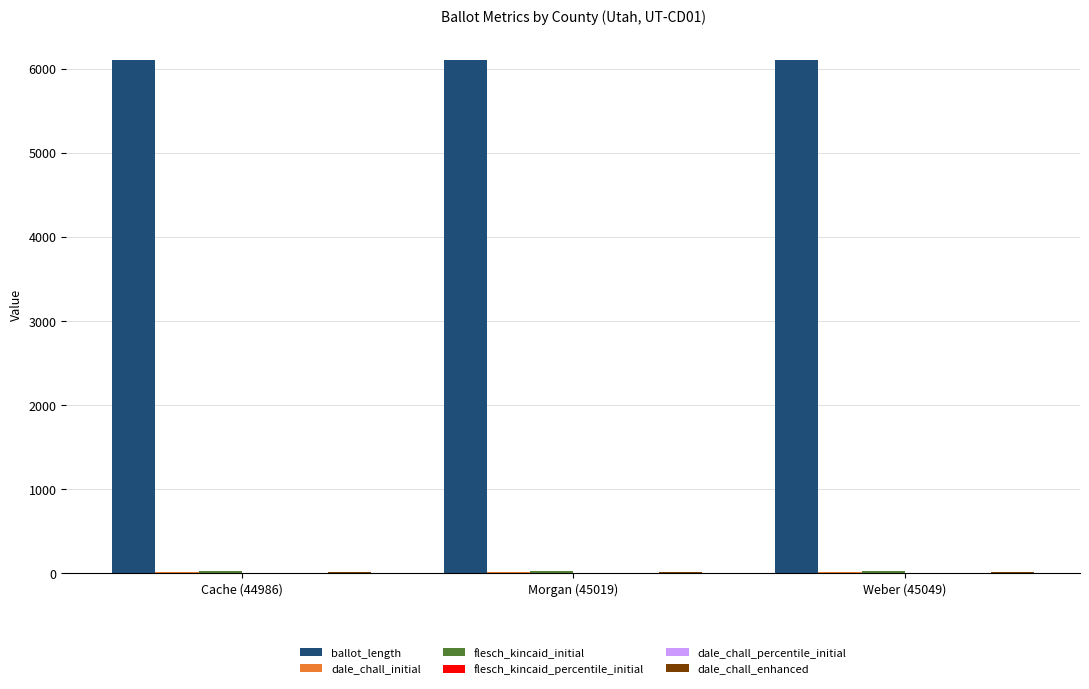

The value of ballot_length at Morgan (45019) is 10835.7. True or false?

False